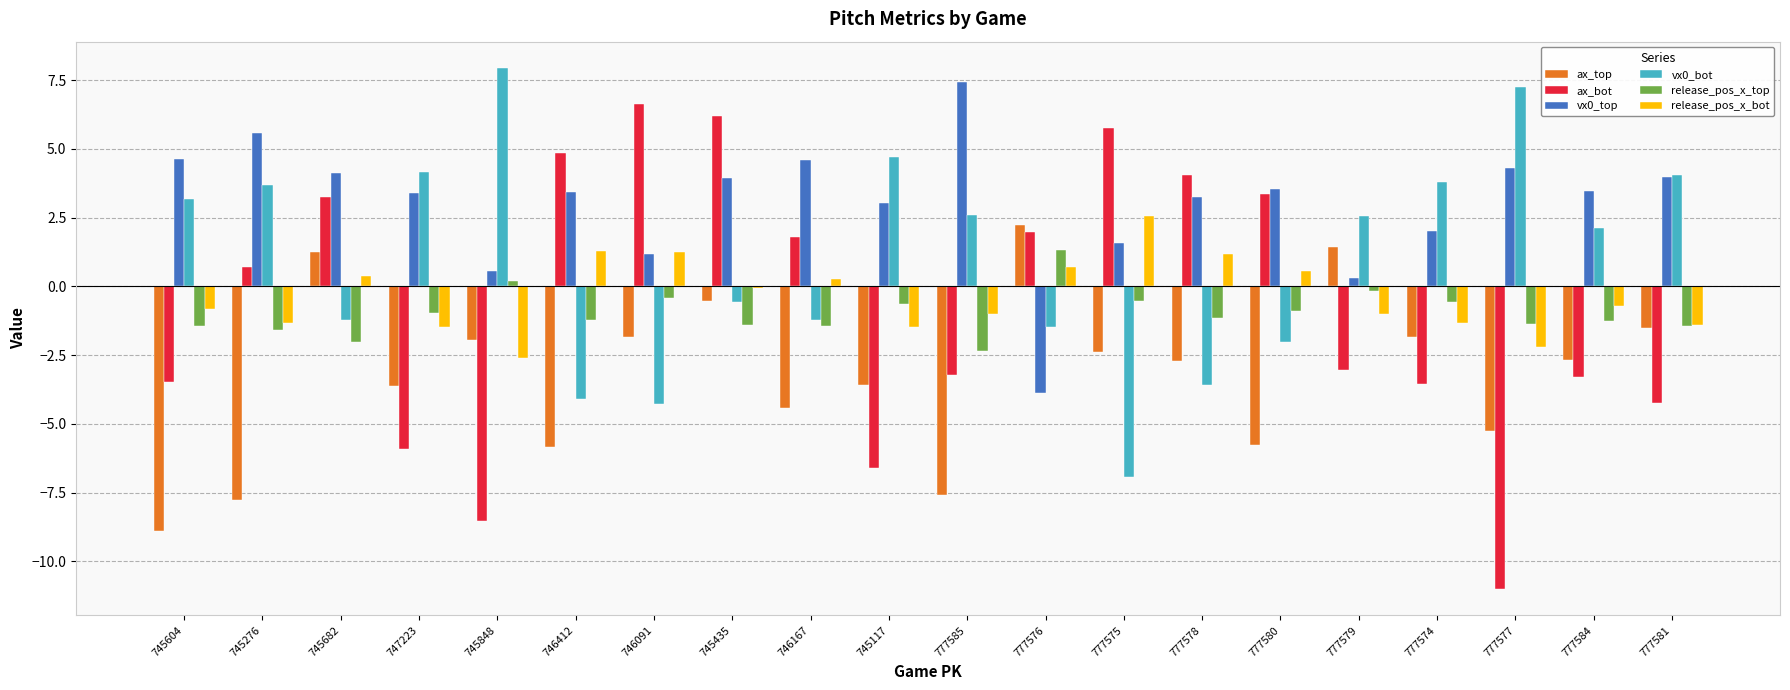

The value of ax_bot at 745682 is 3.2. True or false?

True